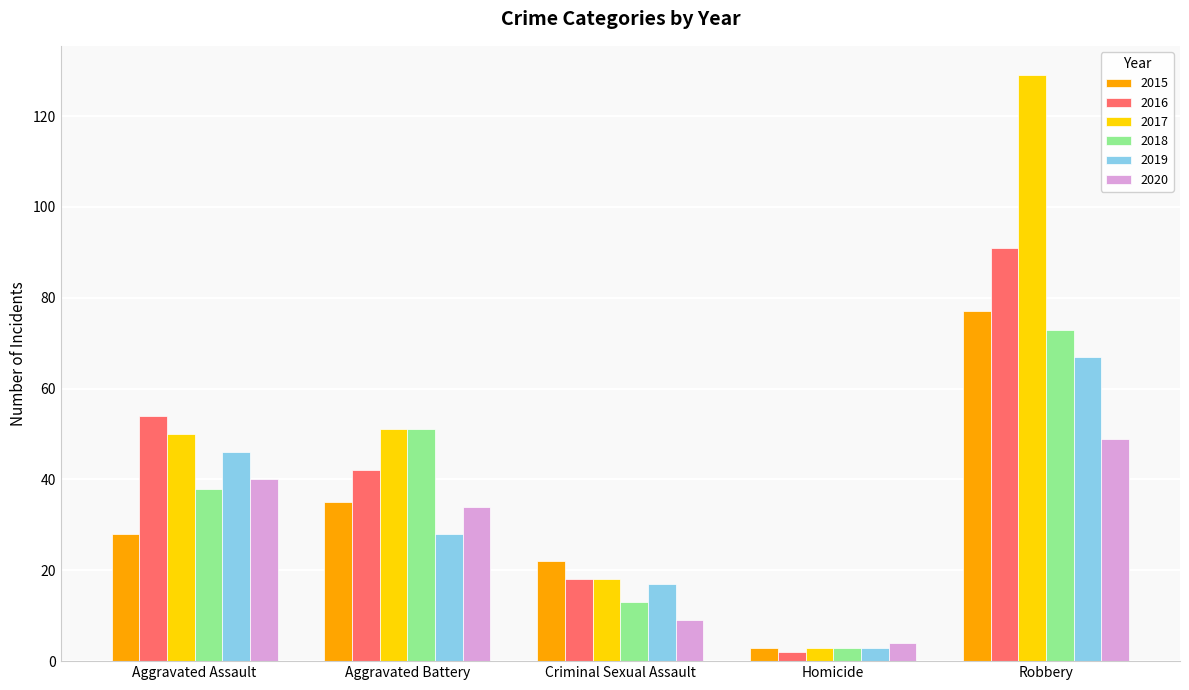

What is the label of the 5th bar from the right?

Aggravated Assault